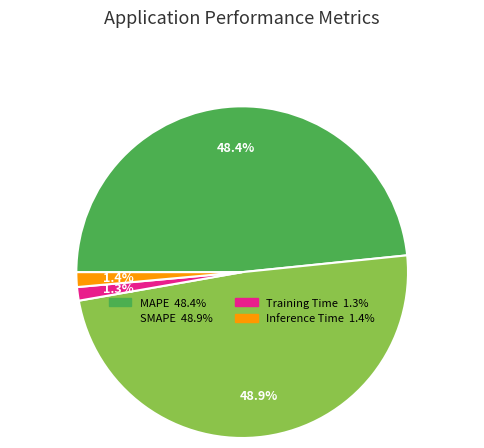

How many segments does this pie chart have?

4